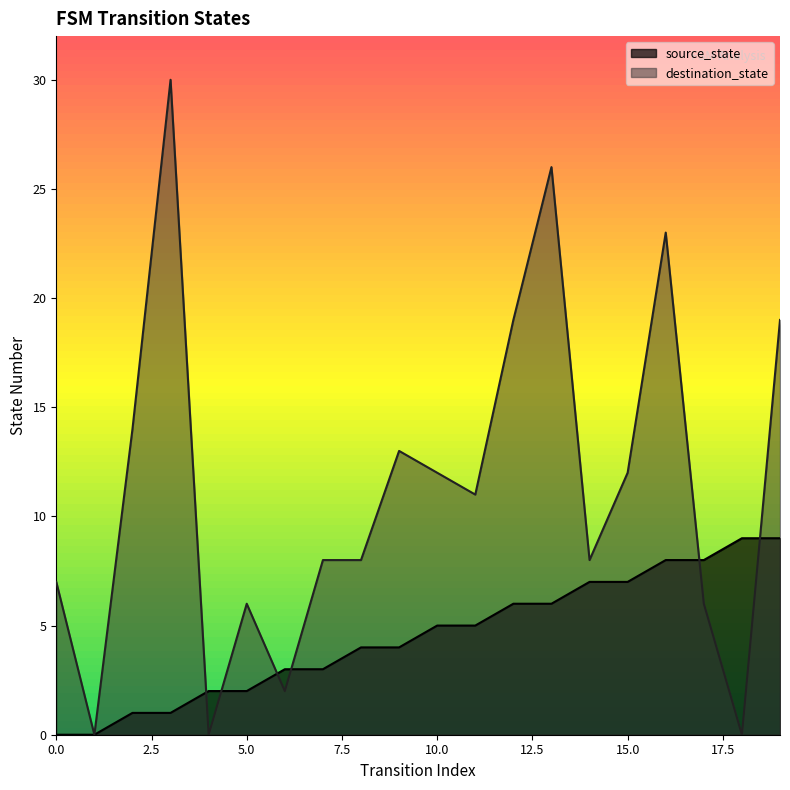

True or false: source_state has more than 2 points higher than both neighbors.

False